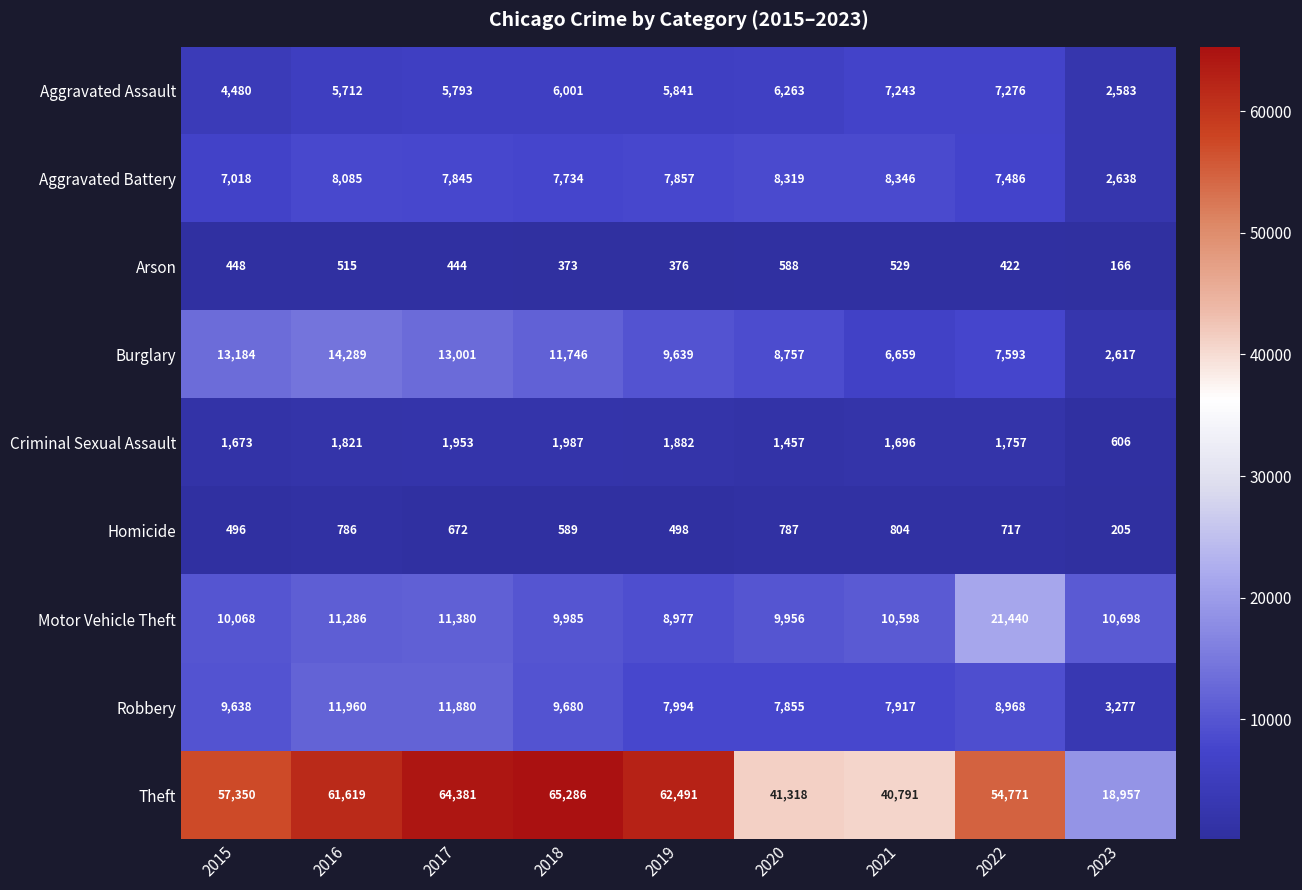

At which category is the sum across all series the highest?

2017